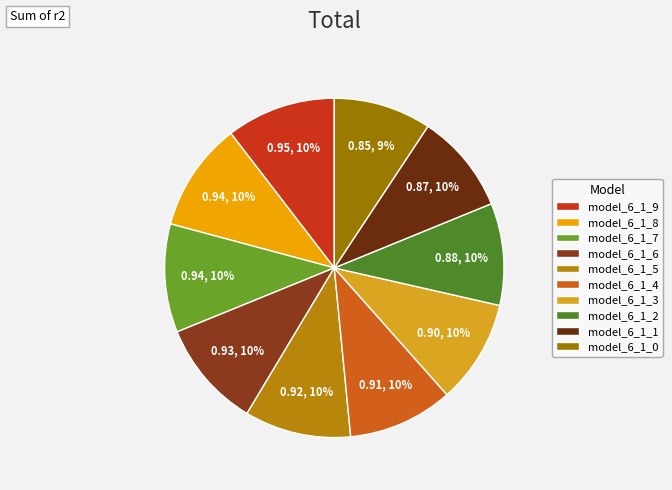

Rank the categories by value from highest to lowest.

model_6_1_9, model_6_1_8, model_6_1_7, model_6_1_6, model_6_1_5, model_6_1_4, model_6_1_3, model_6_1_2, model_6_1_1, model_6_1_0